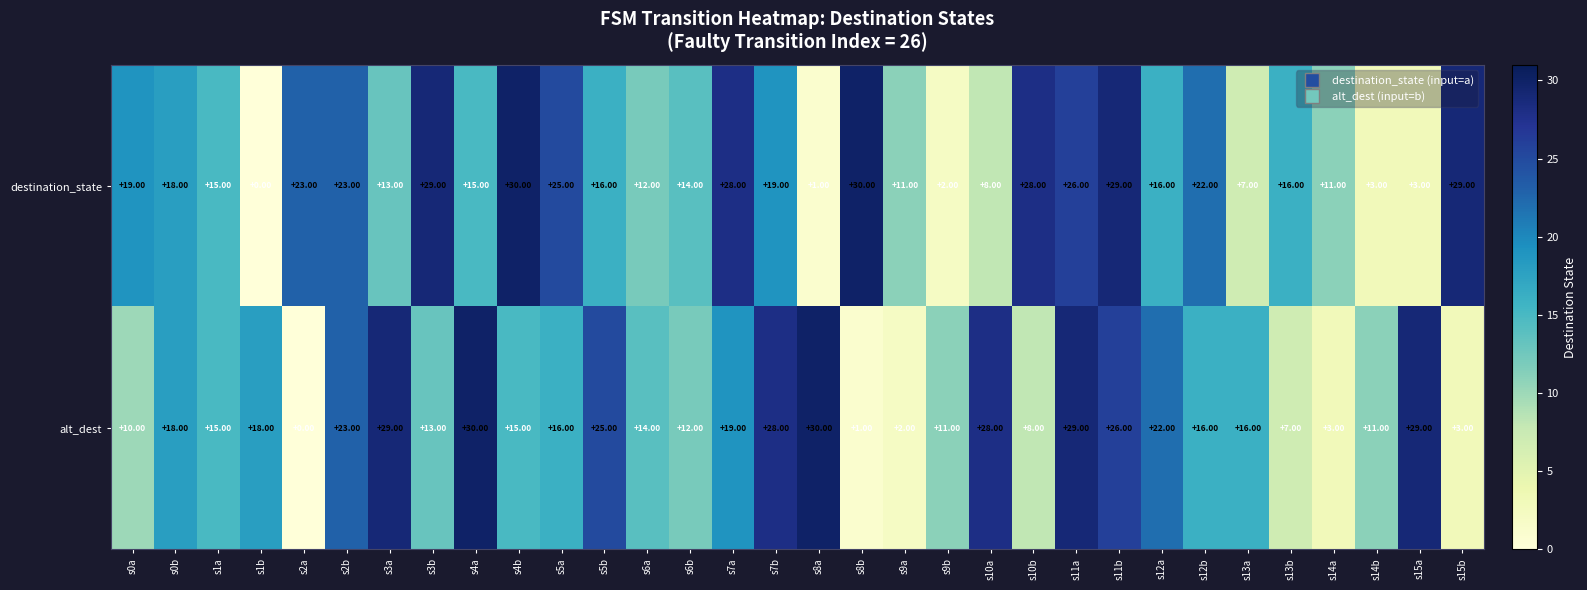

What is the total value across all series at s13b?

23